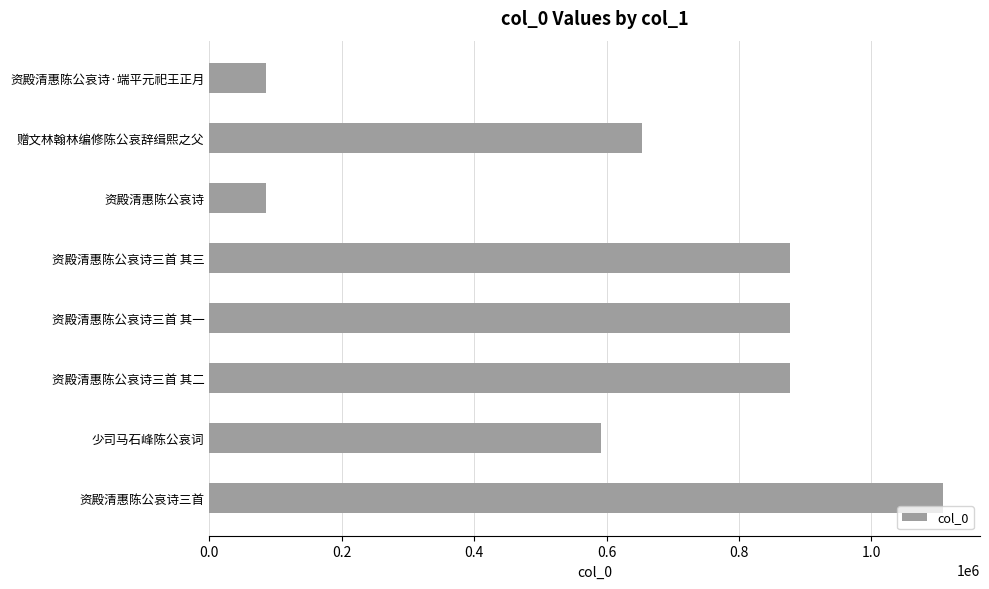

Where is the data nearest to the value 597471?

少司马石峰陈公哀词